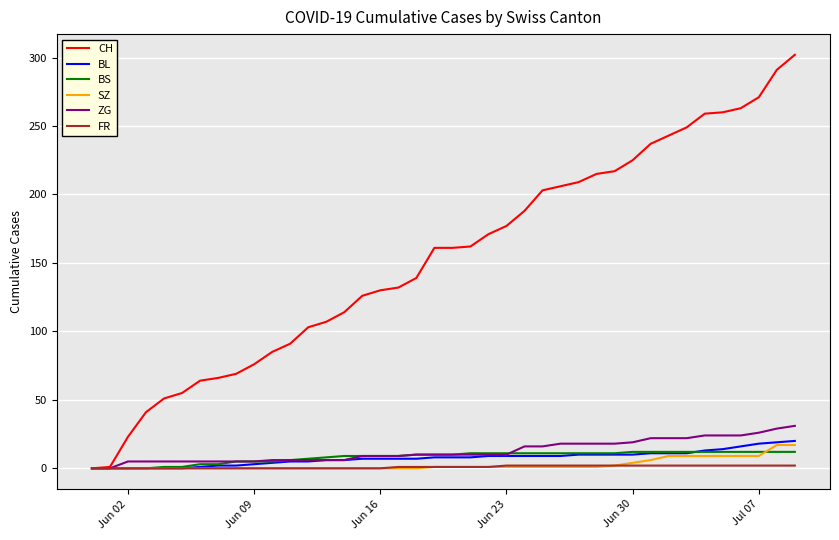

Which series has the largest range (max minus min)?

CH